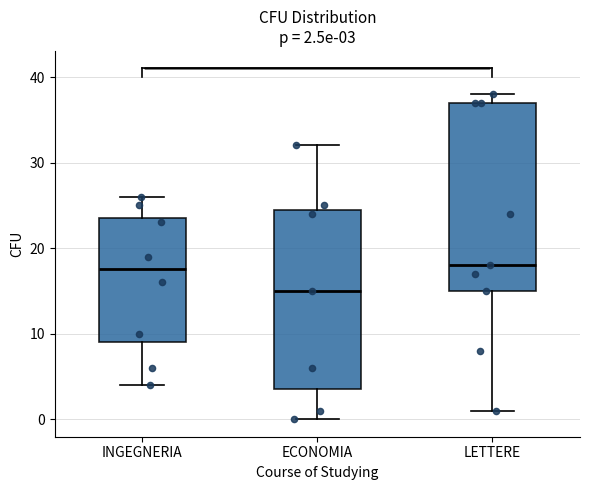

Comparing the boxes themselves (not the whiskers), which one is the tallest?

LETTERE